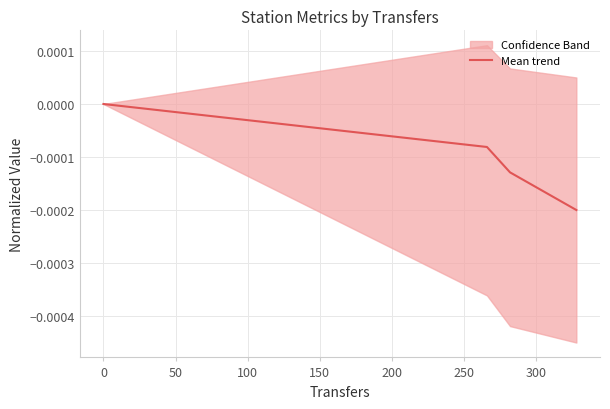

How many values in the Mean trend series are below 0?

3